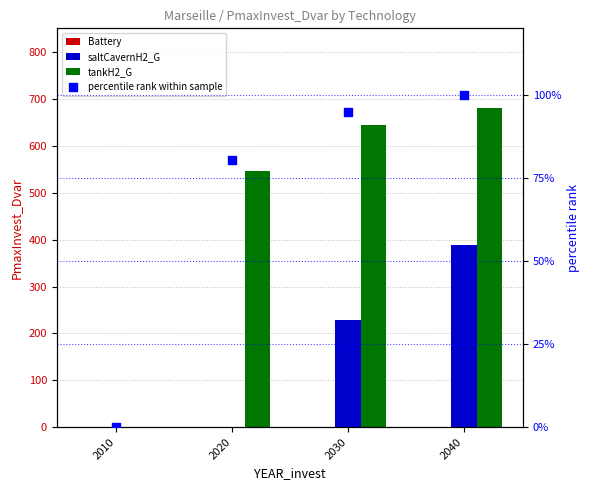

Which series has the widest spread of Y values?

tankH2_G